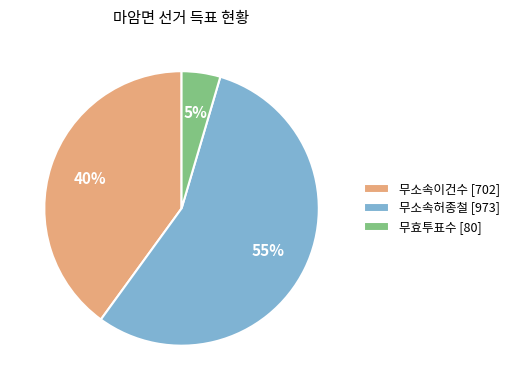

What is the smallest slice in the pie chart?

무효투표수